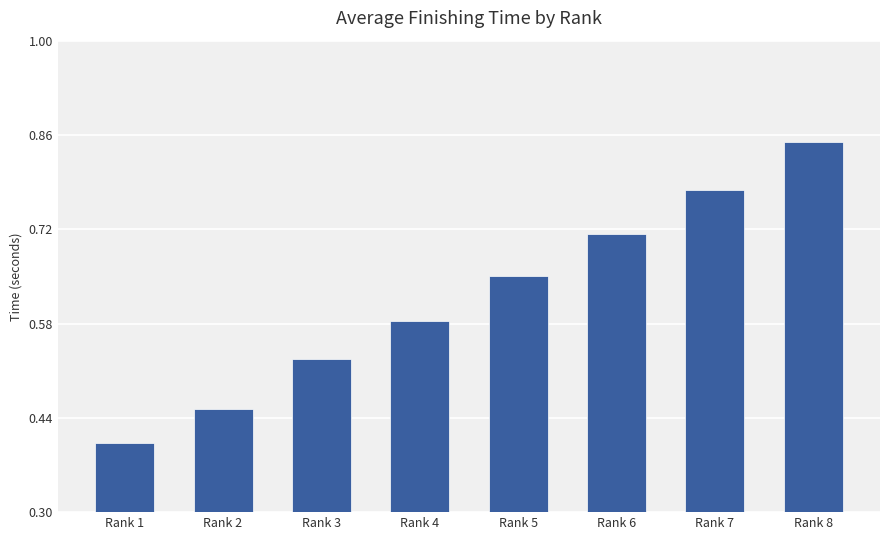

What is the difference between the maximum and minimum values?

0.4